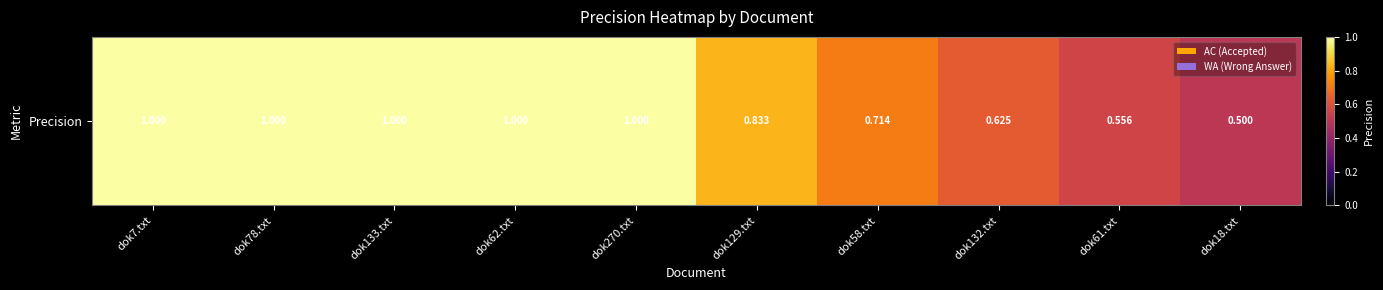

How many data points are less than 1?

5